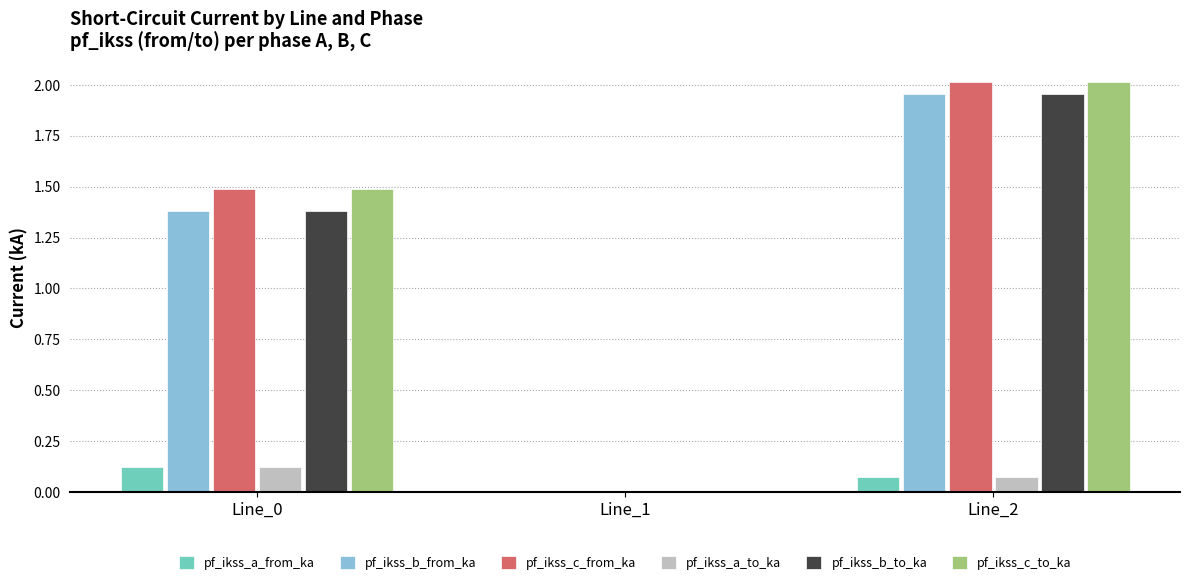

Is it true that pf_ikss_c_from_ka equals 3.5 at Line_2?

False